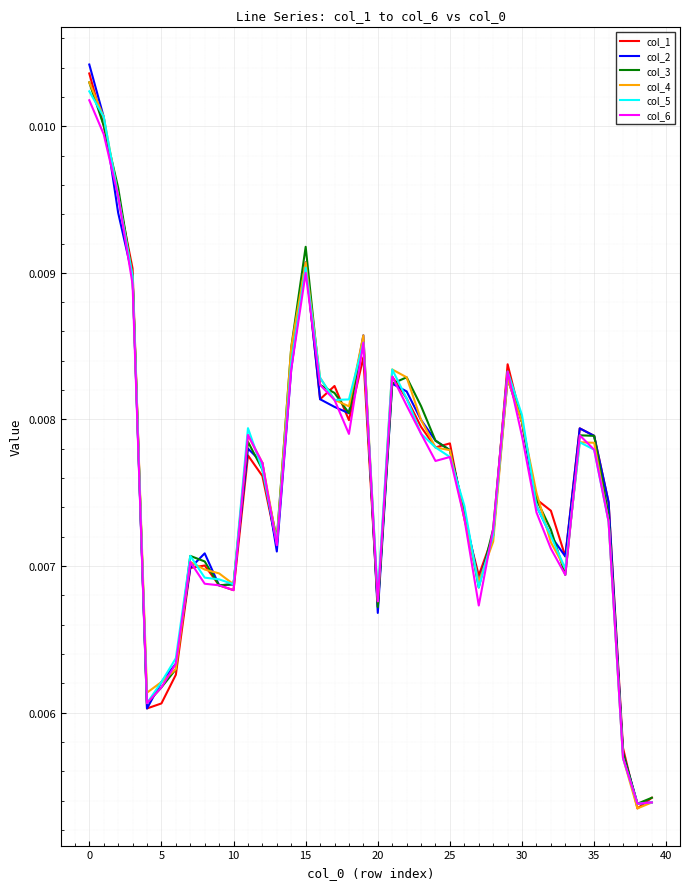

How many col_1 values are between 0 and 1?

40